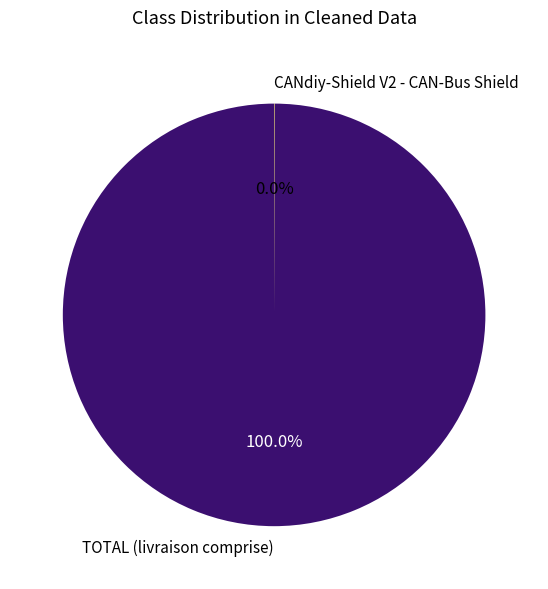

What is the largest slice in the pie chart?

TOTAL (livraison comprise)